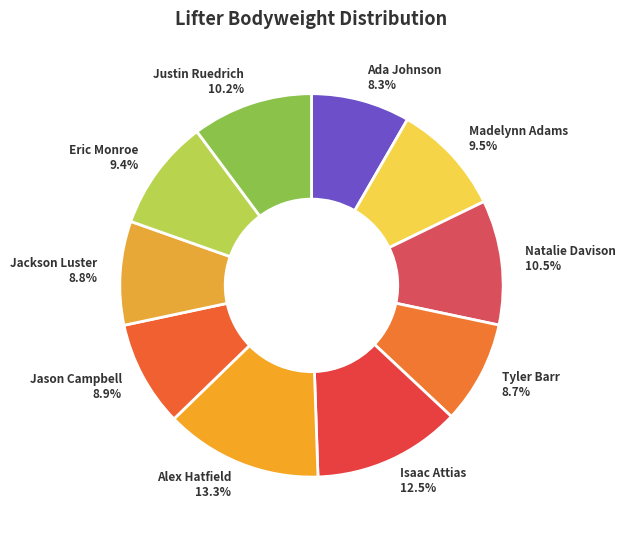

Which slice is the largest?

Alex Hatfield